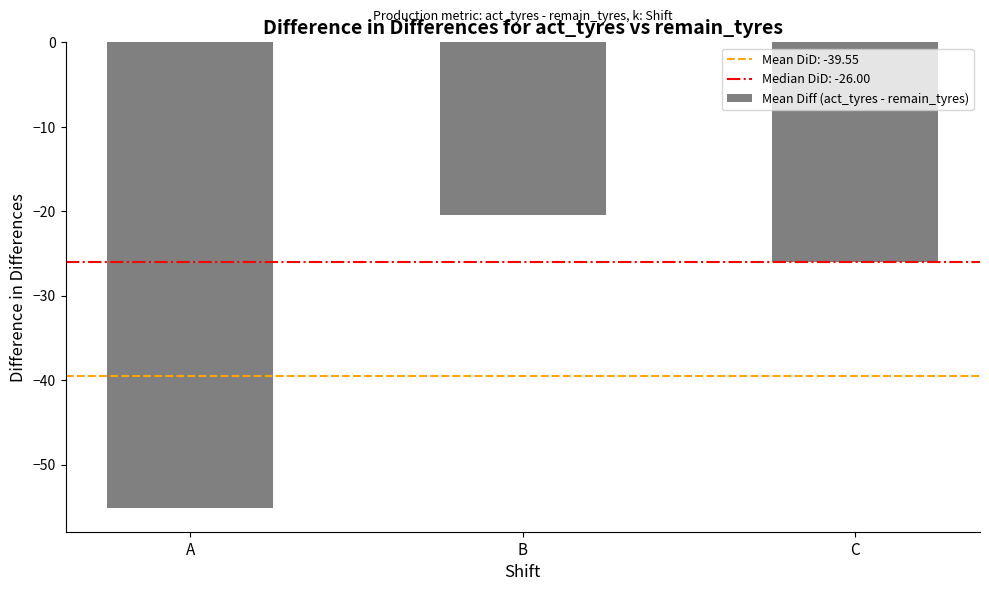

Reading left to right, list all the values displayed in this chart.

A=-55.2	B=-20.4	C=-26.0